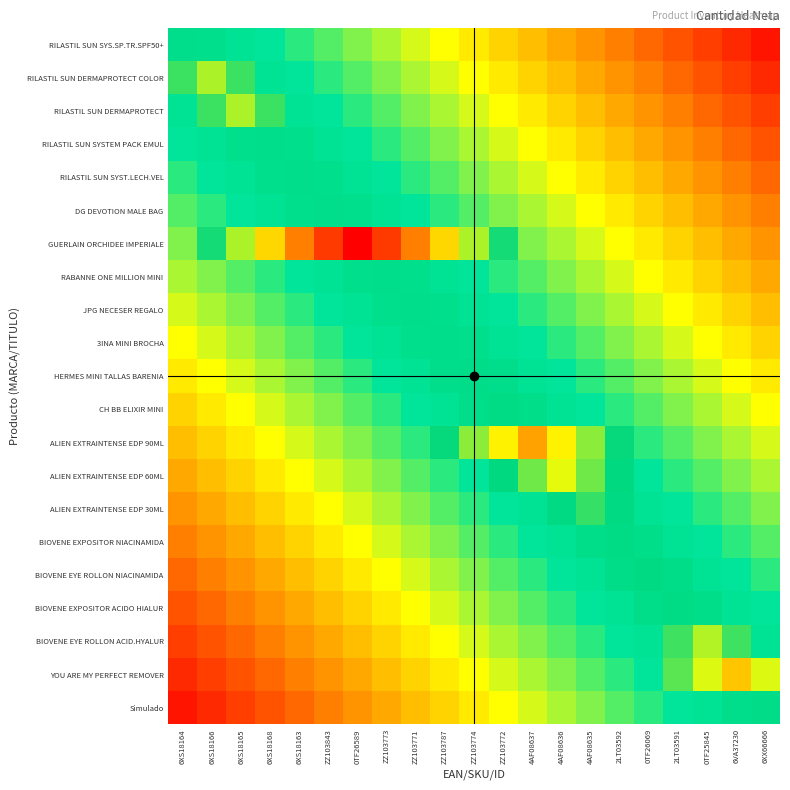

At how many categories does at least one series exceed 0?

21